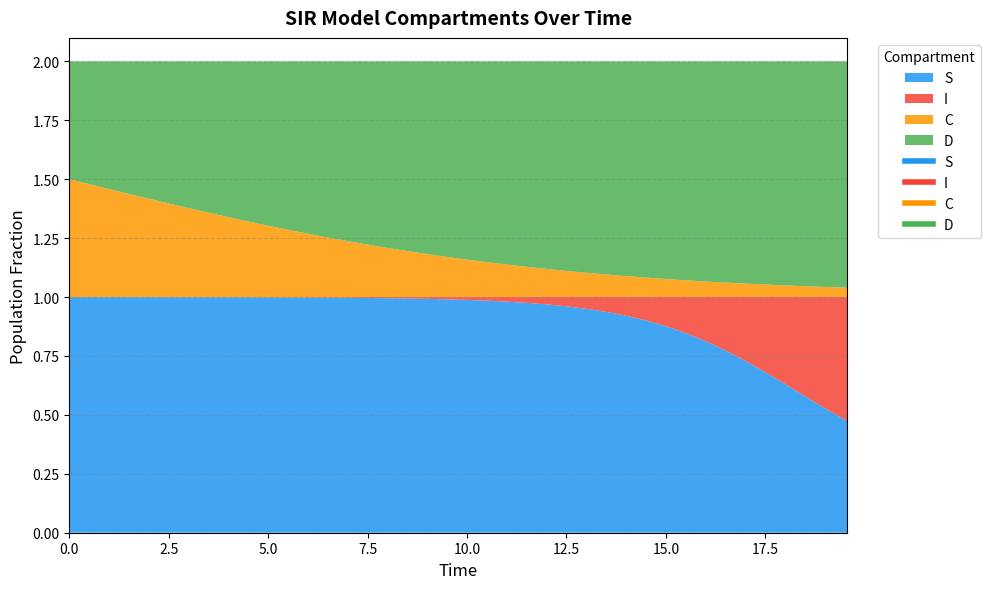

The C series shows 0.1 at 17.05685618729097. True or false?

True